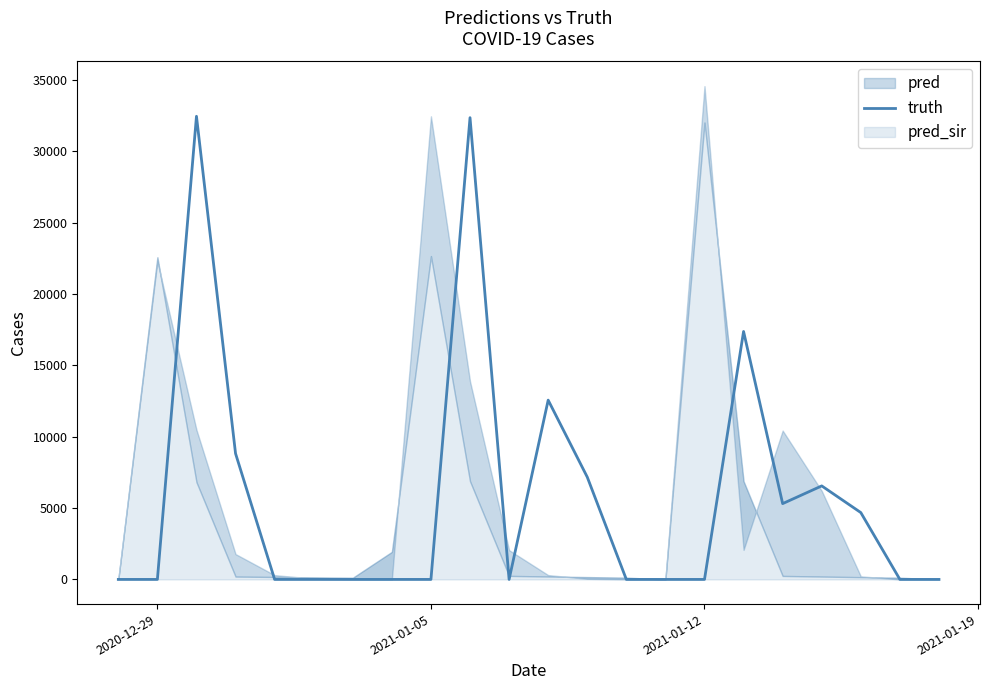

How many lines are shown in the chart?

1